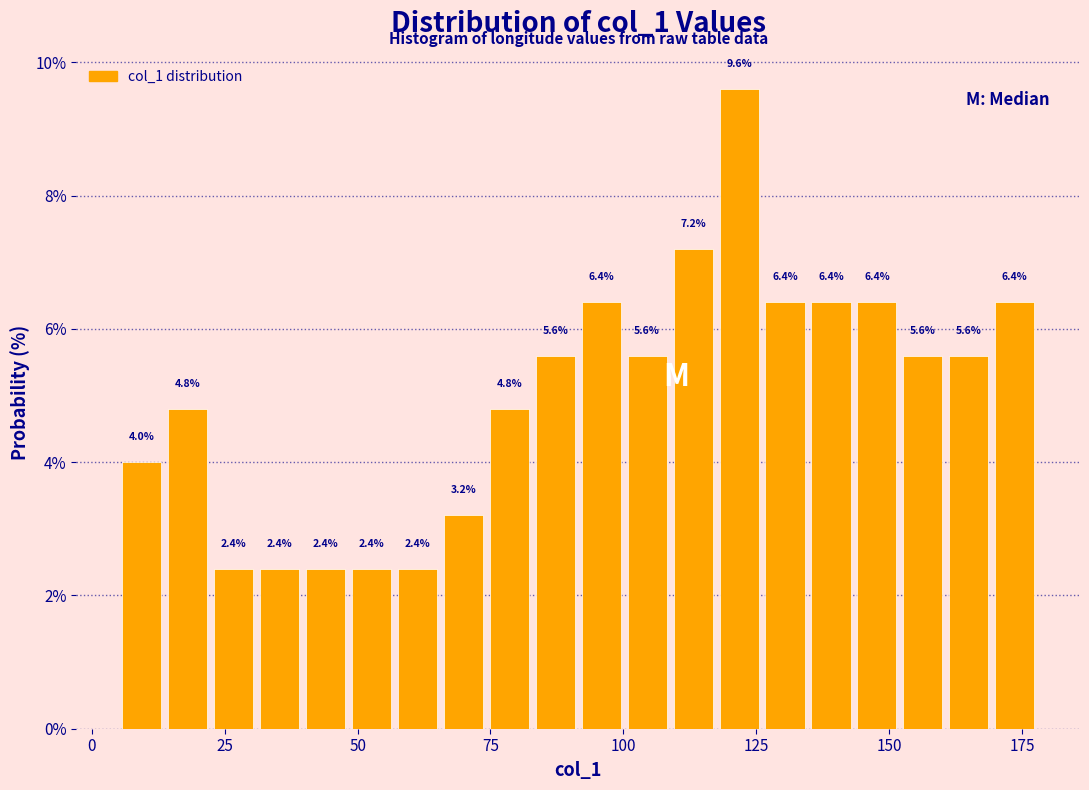

Read against the x-axis, roughly where is the centre of the tallest bar?

120